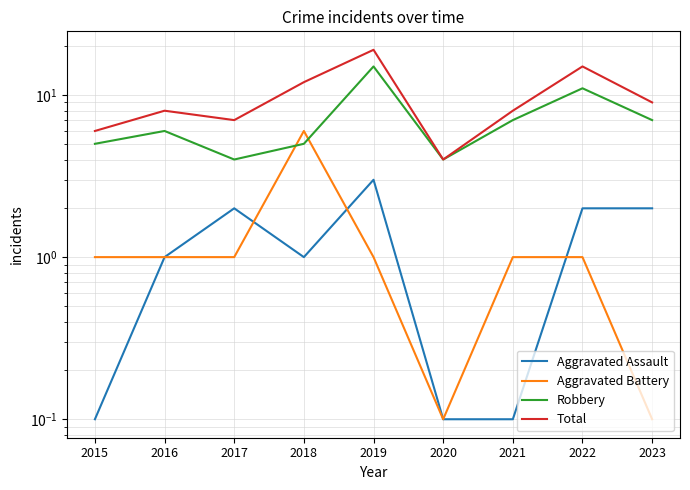

Is this an area chart (filled region under the line)?

No